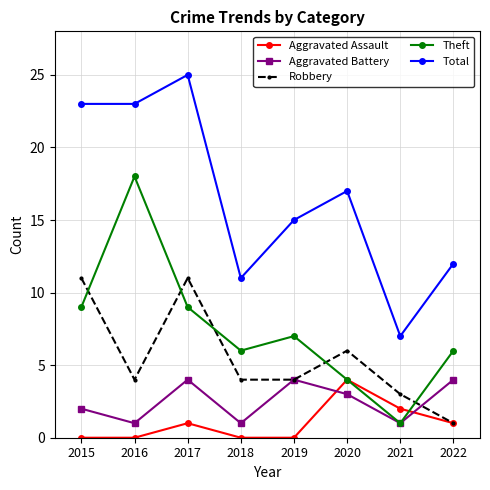

What are all the series names shown in the legend?

Aggravated Assault, Aggravated Battery, Robbery, Theft, Total